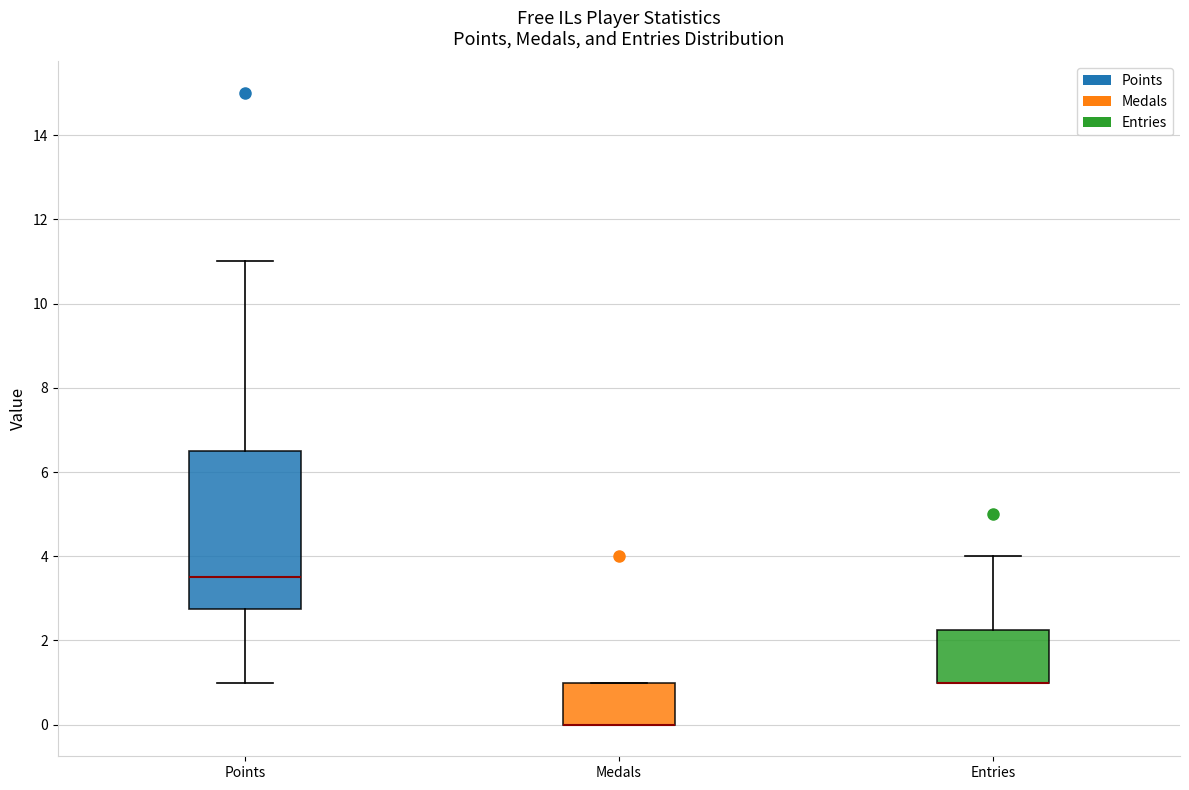

Reading left to right, read every box against the y-axis: the position of its median line, the range the box covers, and the ends of its whiskers. The values are not printed on the chart, so give them approximately, as read against the axis.

Points: median 3.6, box 2.8 to 6.6, whiskers 1.0 to 11.0
Medals: median 0.0 (drawn on the box's lower edge), box 0.0 to 1.0, whiskers 0.0 to 1.0
Entries: median 1.0 (drawn on the box's lower edge), box 1.0 to 2.2, whiskers 1.0 to 4.0